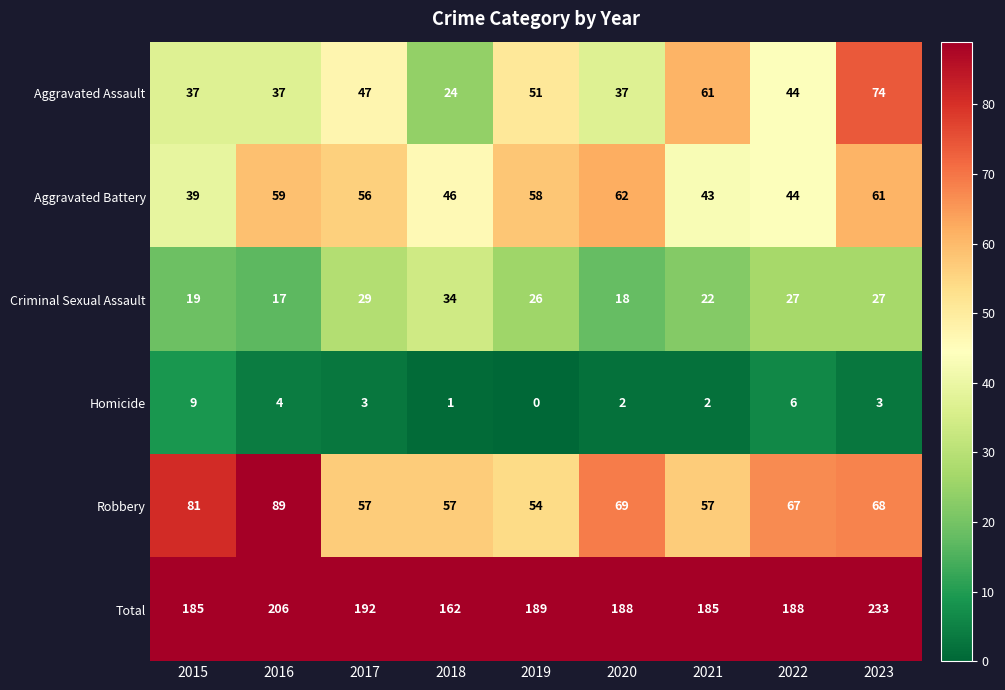

Which category has the lowest value in the Robbery series?

2019